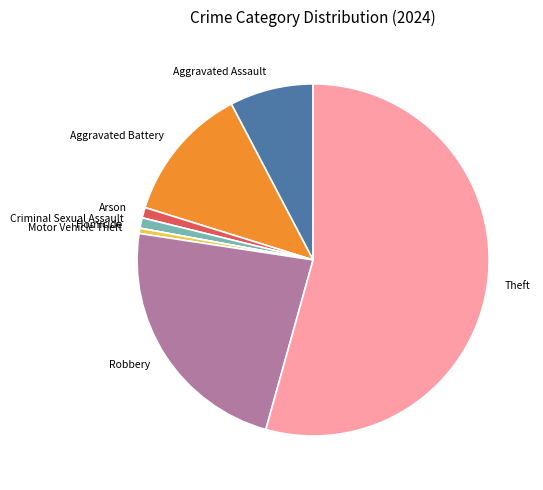

What is the majority slice?

Theft